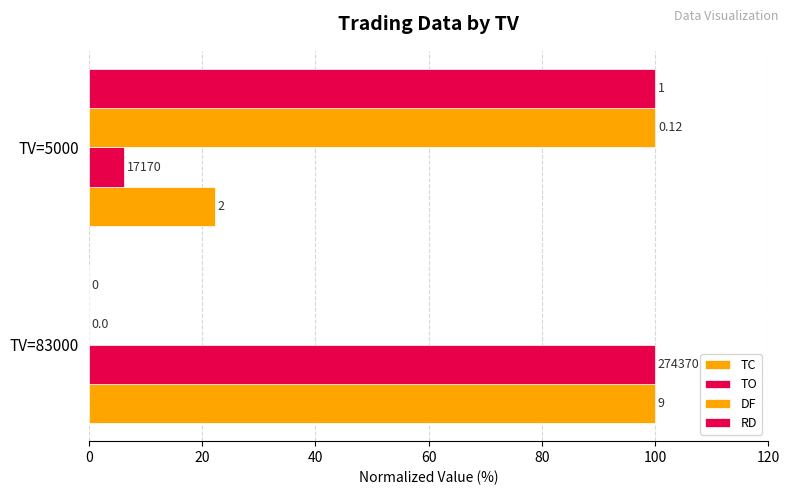

Count the number of categories in the chart.

2